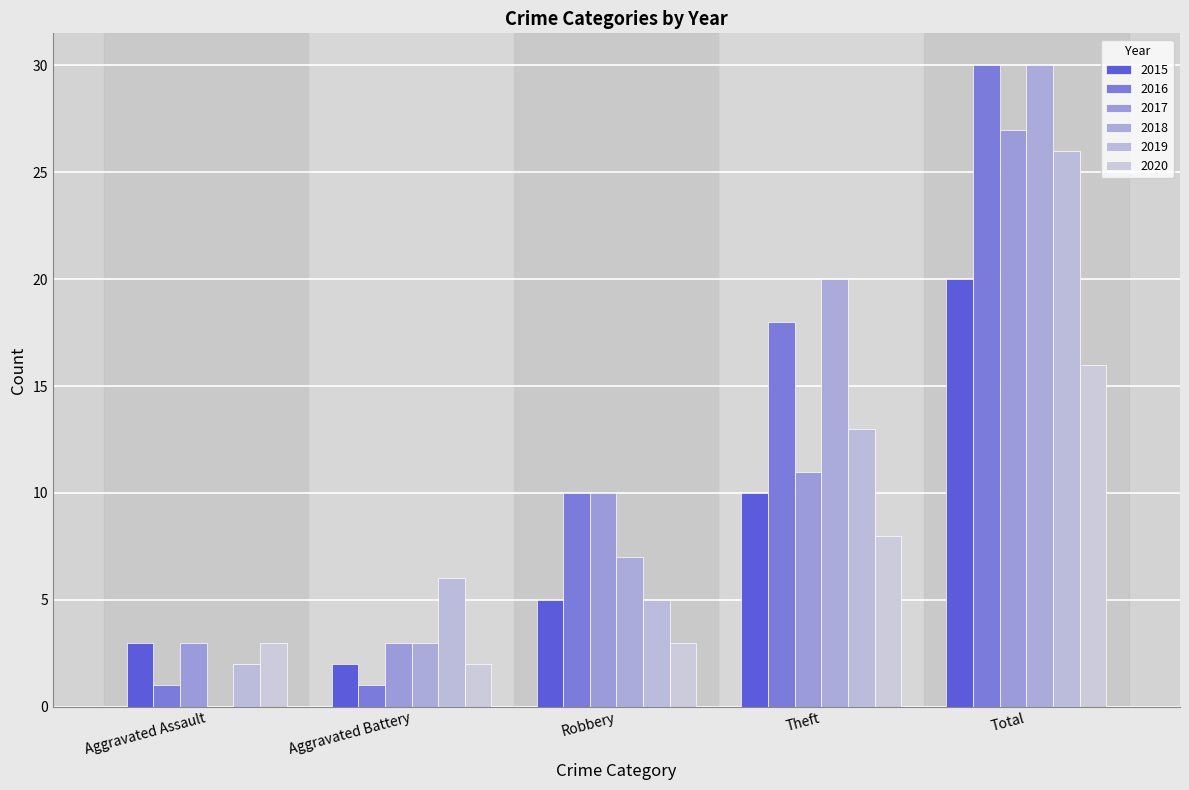

Is it true that 2017 equals 27 at Total?

True